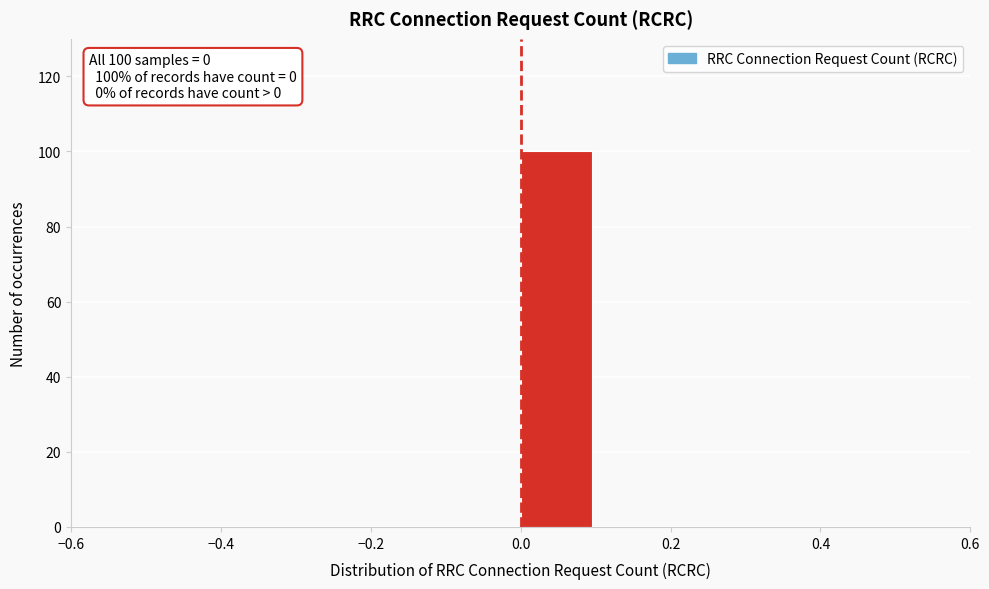

Which range on the x-axis has the tallest bar?

0.0 to 0.1